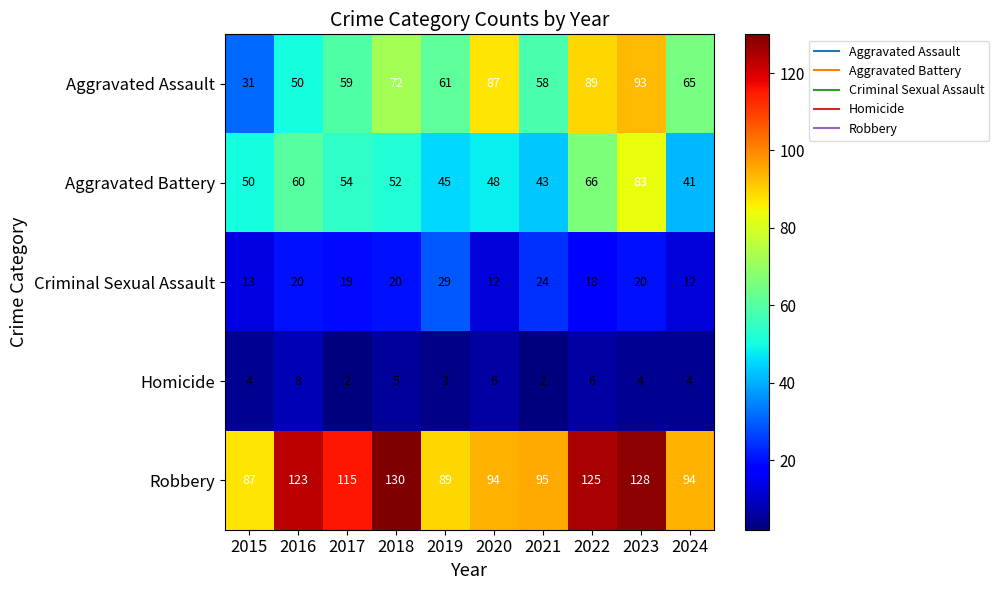

List the series in order of their peak value, lowest first.

Homicide, Criminal Sexual Assault, Aggravated Battery, Aggravated Assault, Robbery